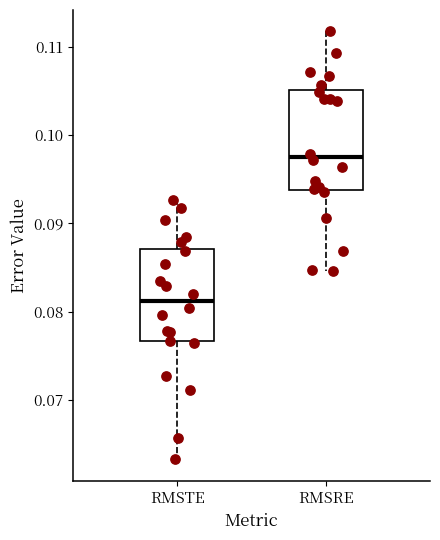

Which box's median line is the lowest?

RMSTE